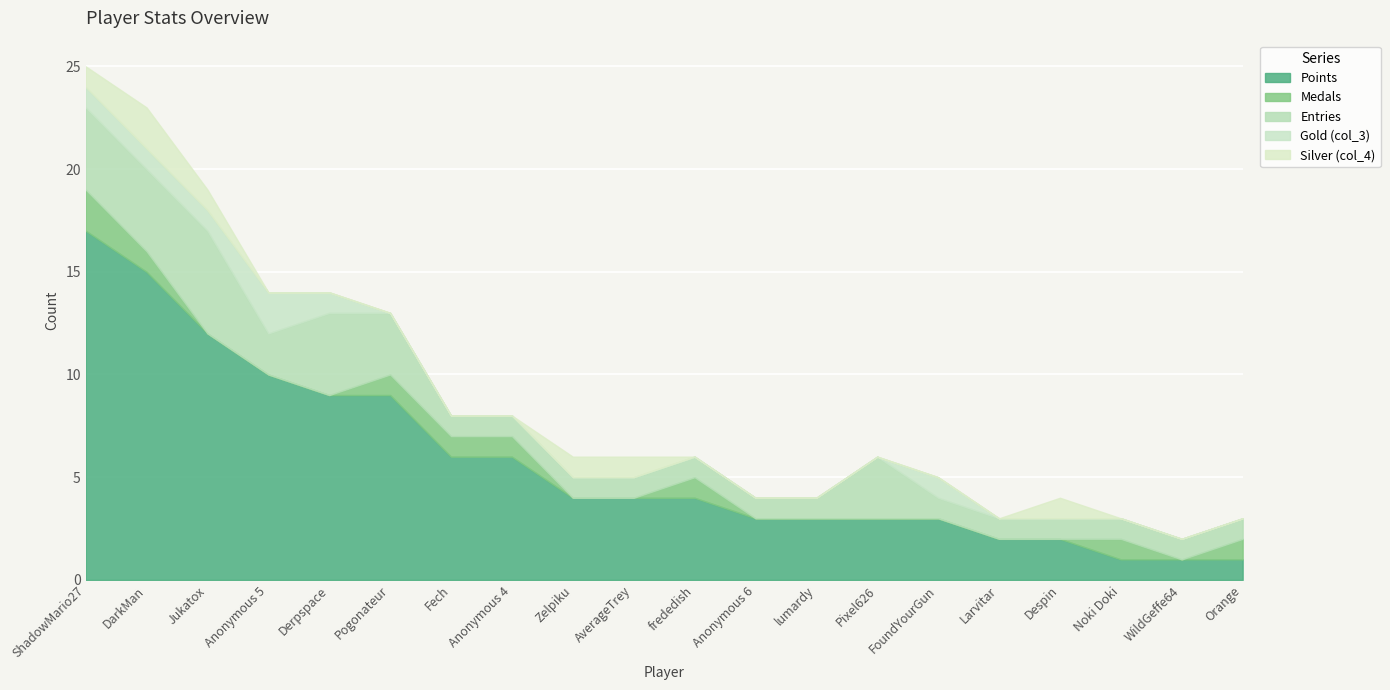

Rank the series at frededish from lowest to highest value.

Gold (col_3), Silver (col_4), Medals, Entries, Points